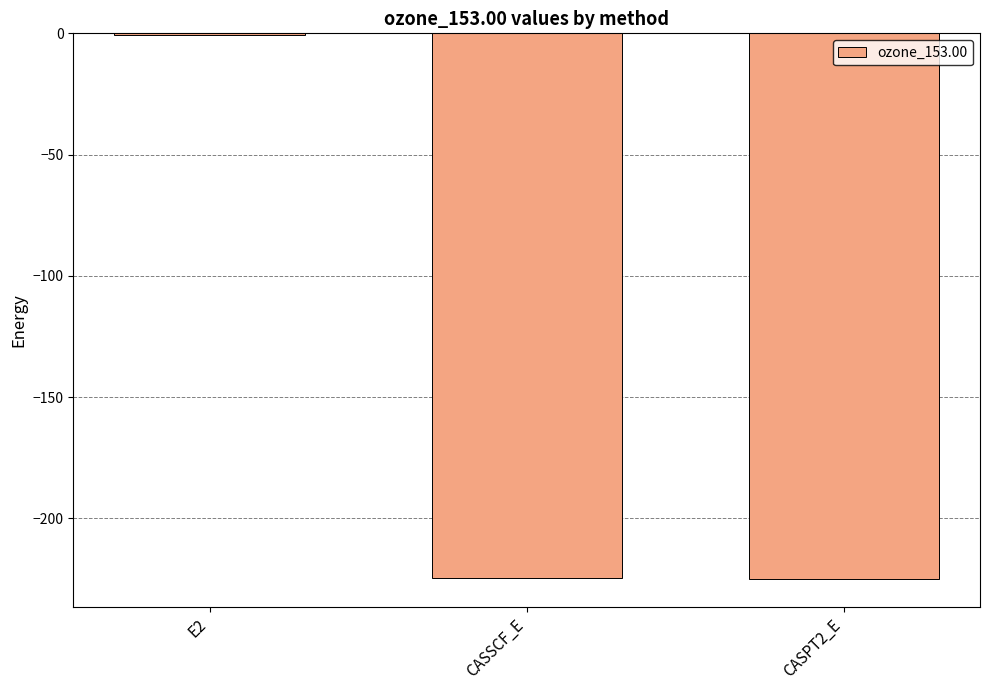

Read the value at CASSCF_E.

-224.5